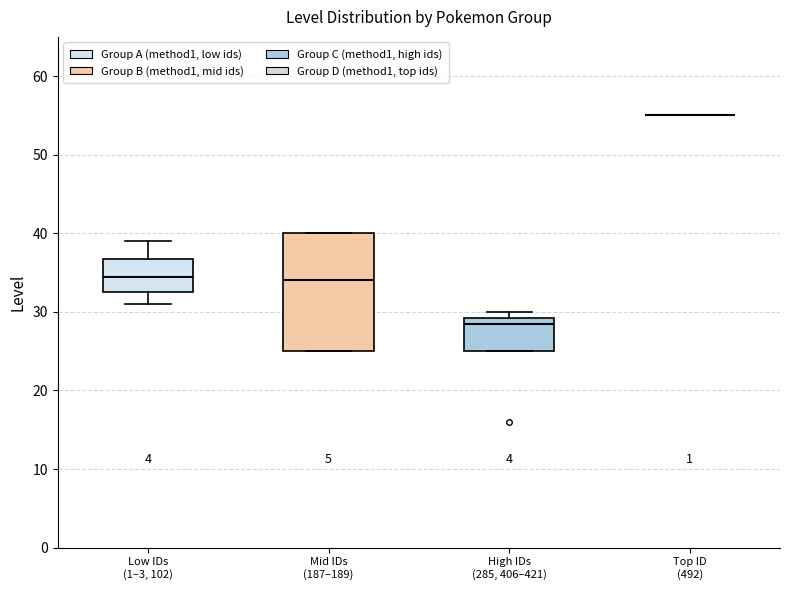

Reading left to right, transcribe this box plot: for each box, give where its median line is, the range the box spans, and where its two whiskers end, as read against the y-axis. The values are not printed on the chart, so give them approximately, as read against the axis.

Low IDs (1–3, 102): median 35, box 33 to 37, whiskers 31 to 39
Mid IDs (187–189): median 34, box 25 to 40, whiskers 25 to 40
High IDs (285, 406–421): median 29 (just below the box's upper edge), box 25 to 29, whiskers 25 to 30
Top ID (492): box collapsed to a line at 55, whiskers 55 to 55